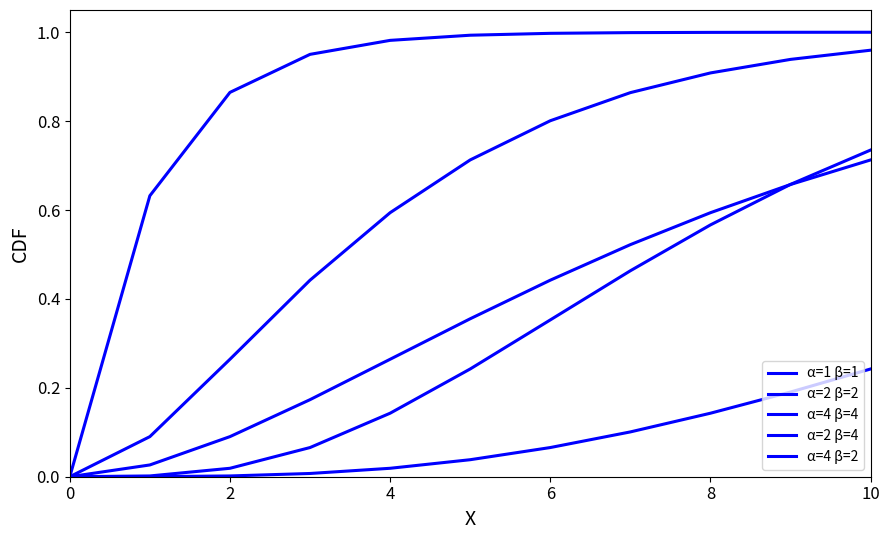

At which category is the sum across all series the highest?

10